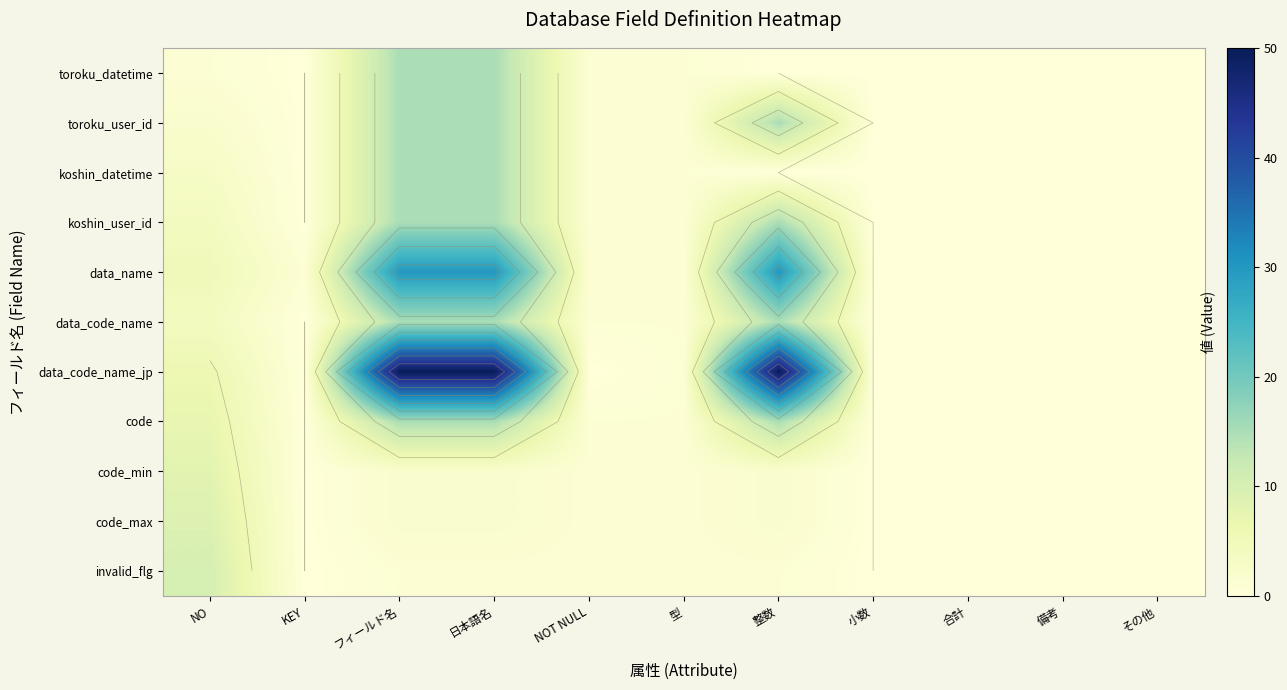

Where does the invalid_flg series first go above 1?

NO